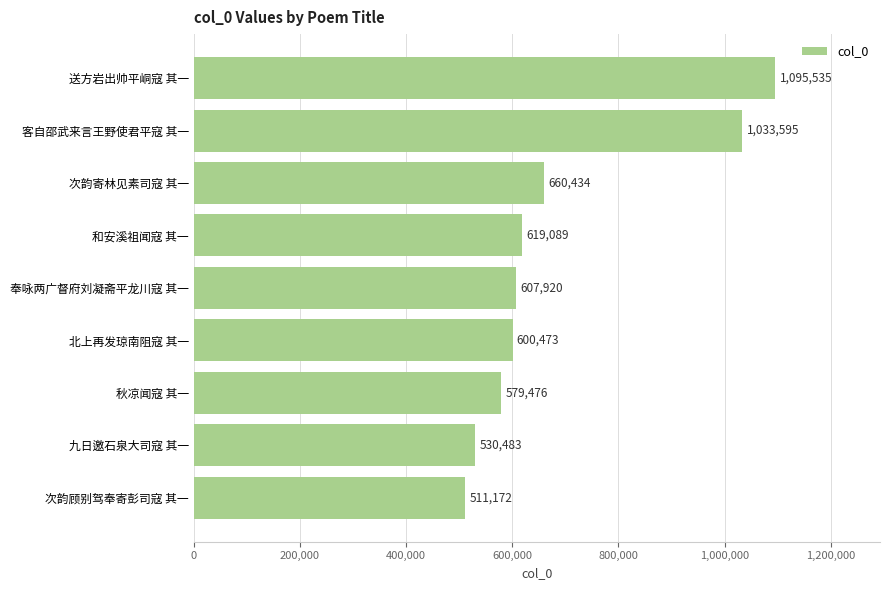

The chart shows a value of 1033595 at 客自邵武来言王野使君平寇 其一. True or false?

True